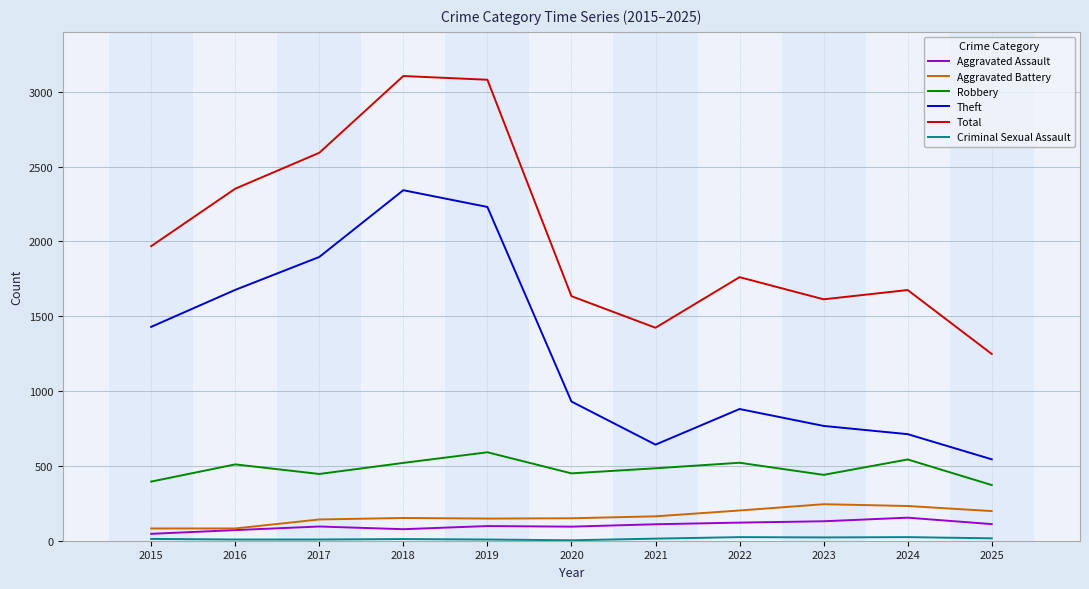

True or false: Robbery has a value of 446 at 2017.

True